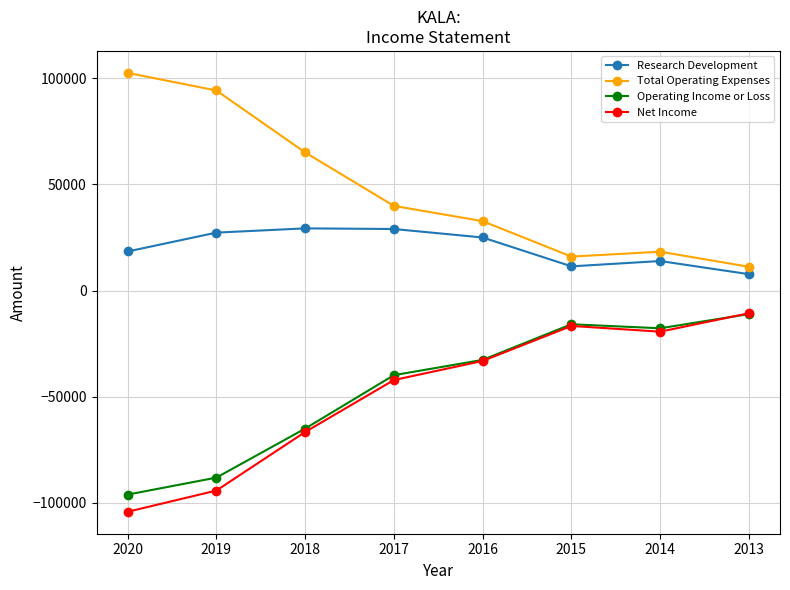

How many data points in Operating Income or Loss are above -32700?

3